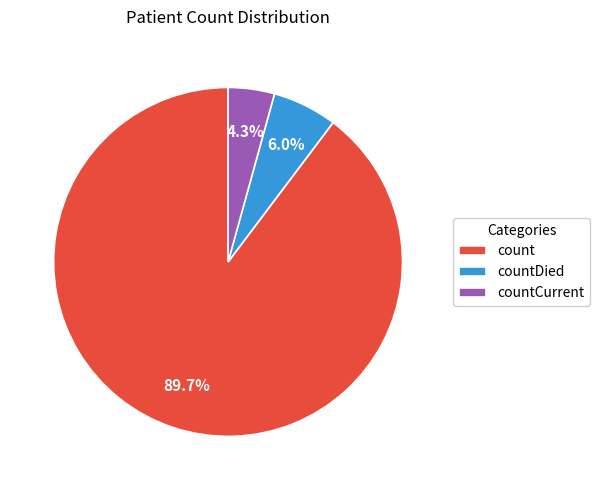

What is the largest slice in the pie chart?

count